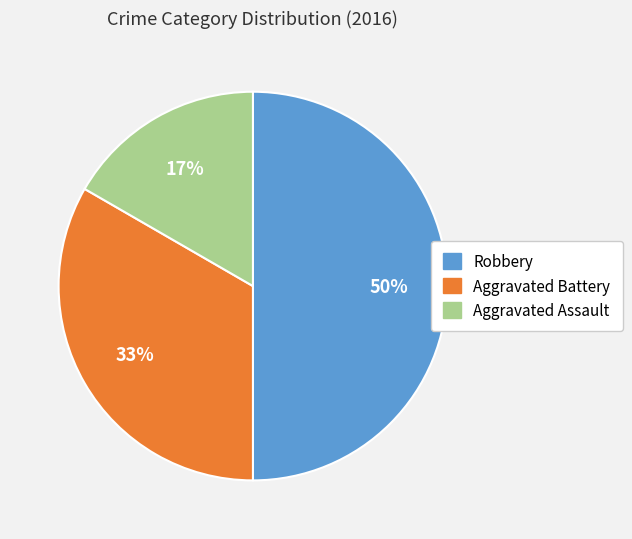

Which category has the smallest portion of the pie?

Aggravated Assault